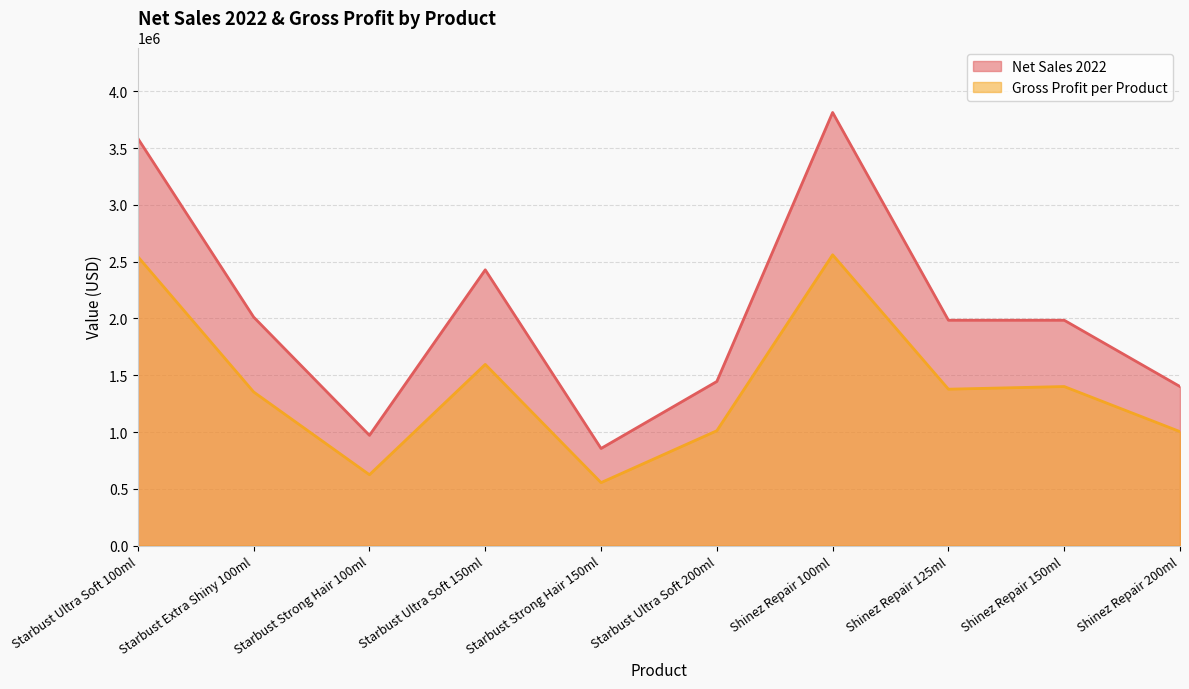

True or false: Net Sales 2022 and Gross Profit per Product intersect in this chart.

False